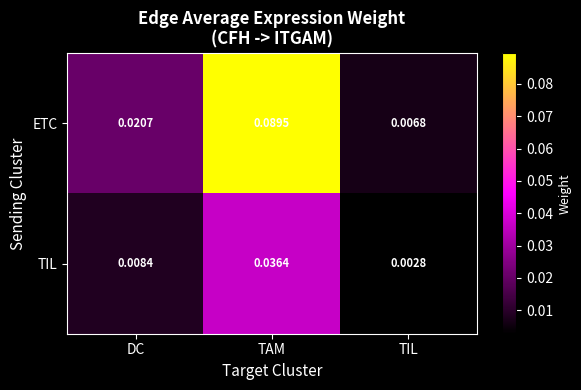

Is the value of TIL at DC greater than the value of ETC at TAM?

No